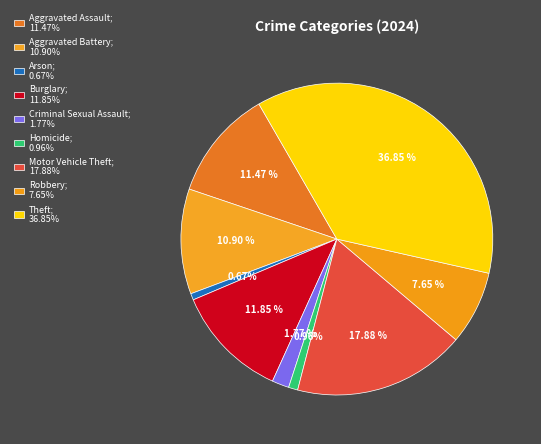

Between Aggravated Battery and Criminal Sexual Assault, which is larger?

Aggravated Battery